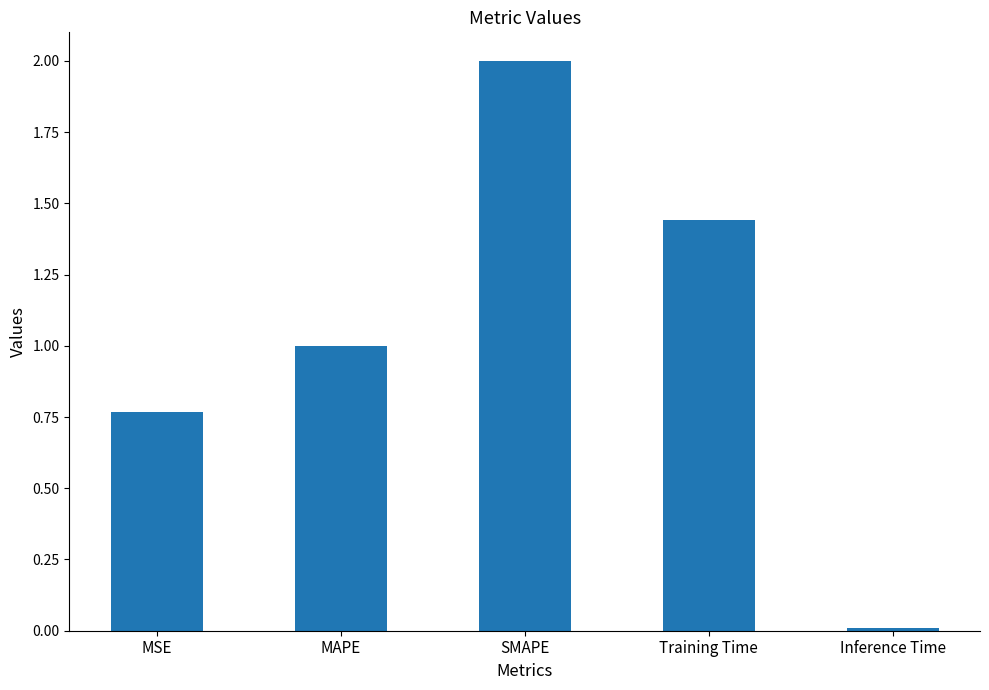

Is it true that the value at SMAPE is 2.0?

True